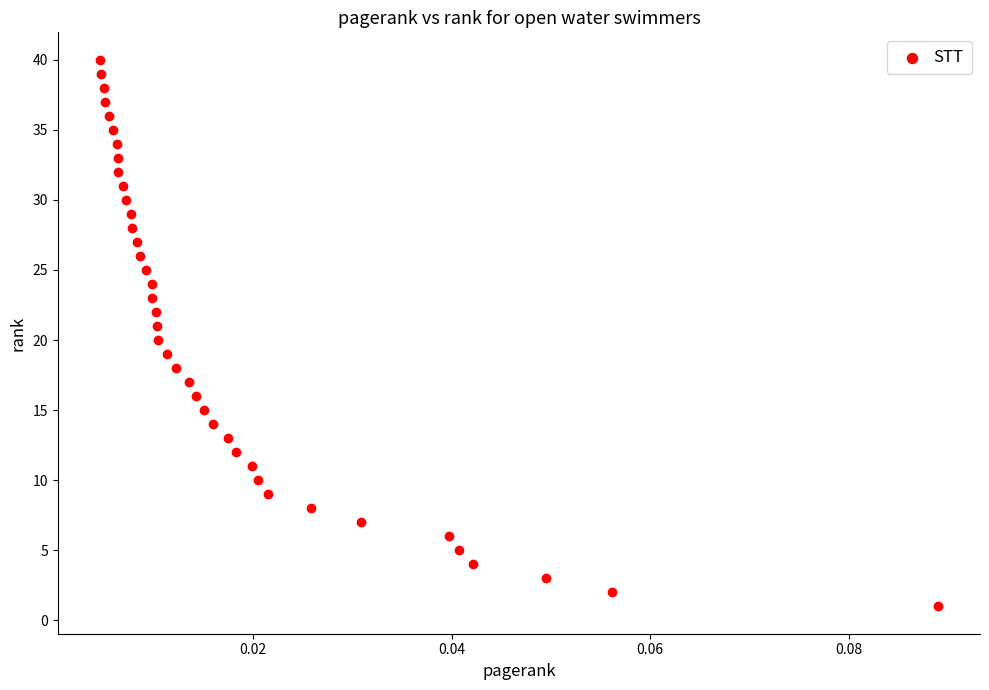

What is the range of Y values (max minus min)?

39